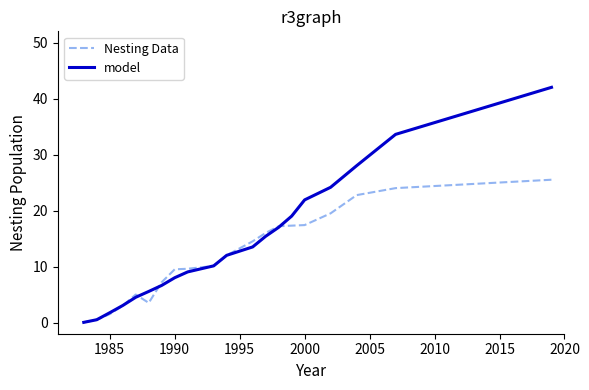

Count the number of categories in the chart.

20